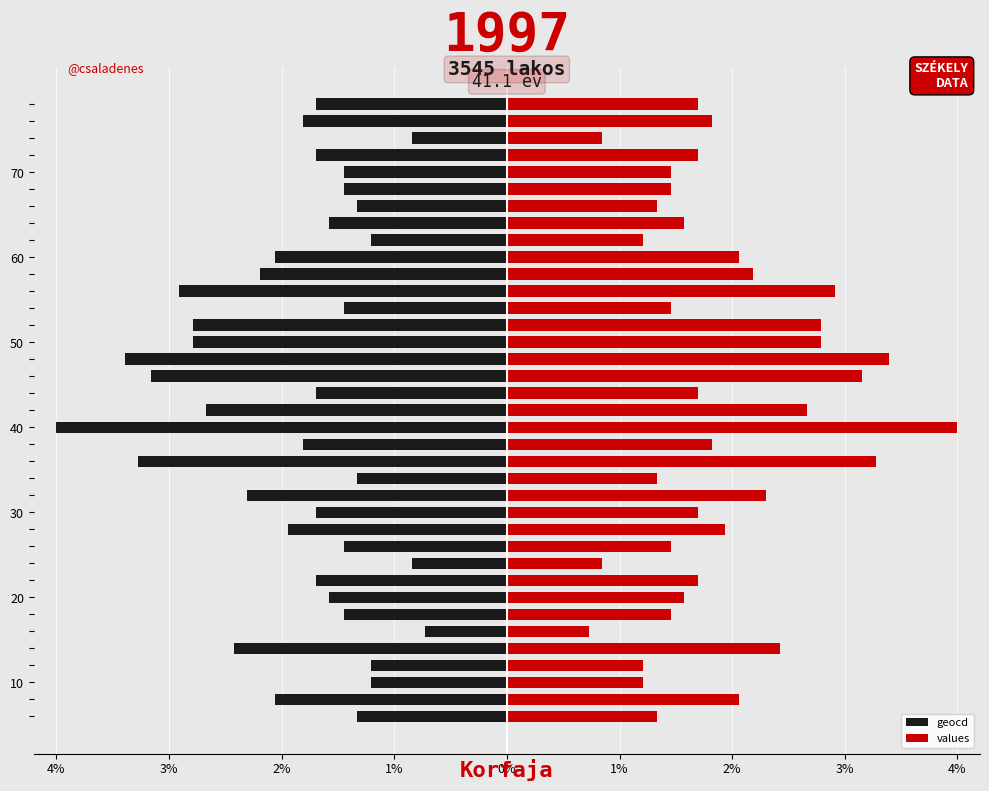

How many data points does each series have?

37